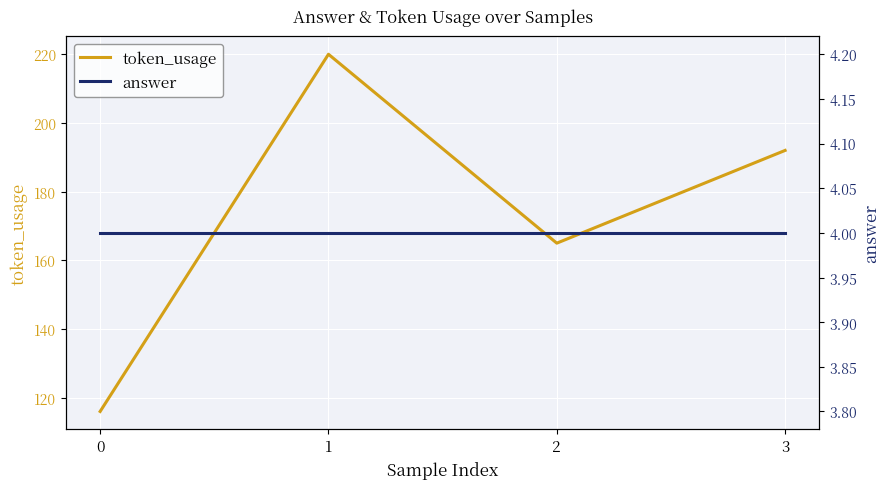

At 0, list the series in order from smallest to largest.

answer, token_usage